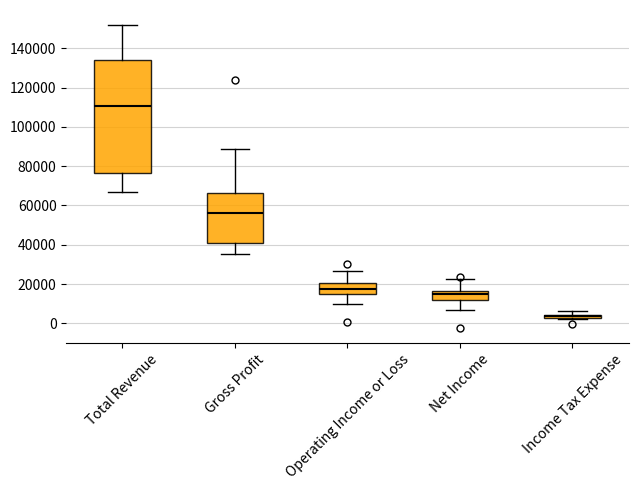

Which box's median line is the lowest?

Income Tax Expense